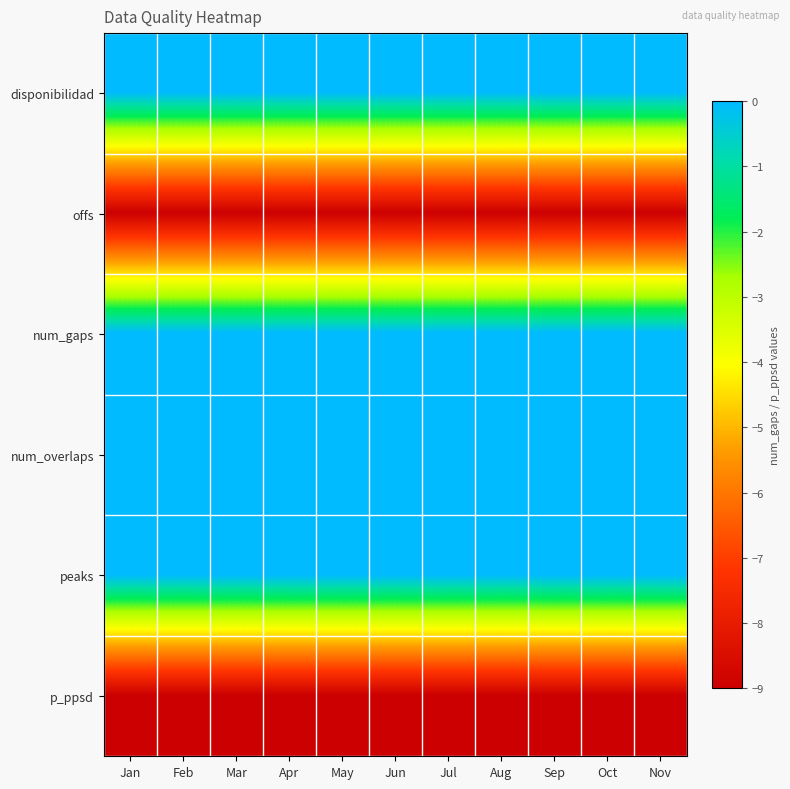

List the series in order of their peak value, highest first.

disponibilidad, num_gaps, num_overlaps, peaks, offs, p_ppsd